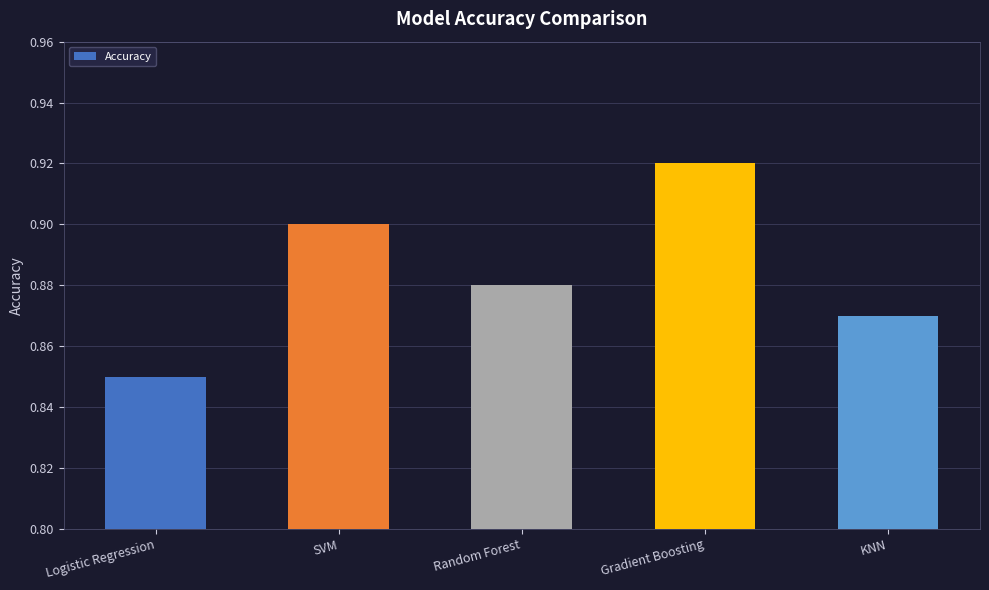

Are the bars grouped side by side (vs. stacked)?

No